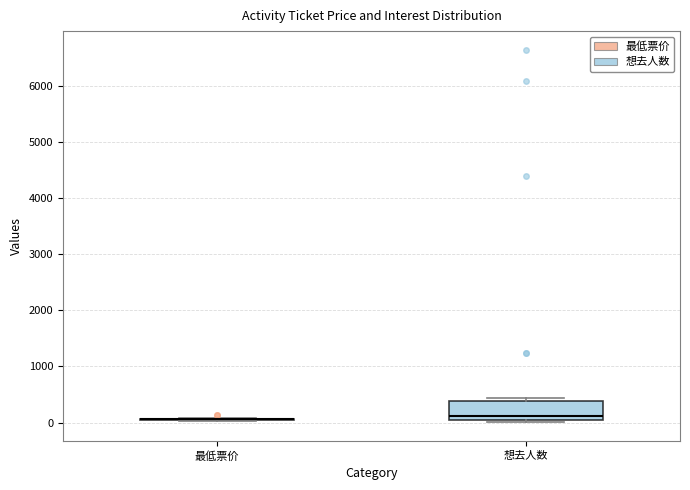

Reading left to right, read every box against the y-axis: the position of its median line, the range the box covers, and the ends of its whiskers. The values are not printed on the chart, so give them approximately, as read against the axis.

最低票价: box collapsed to a line at 100, whiskers 0 to 100
想去人数: median 100, box 0 to 400, whiskers 0 (just below the box's lower edge) to 400 (just above the box's upper edge)